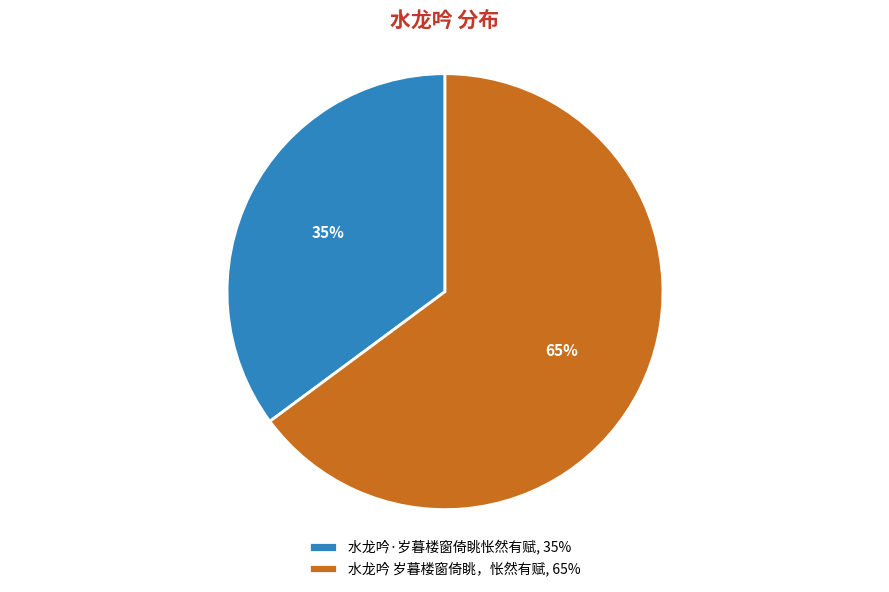

Rank the categories by value from highest to lowest.

水龙吟 岁暮楼窗倚眺，怅然有赋, 水龙吟·岁暮楼窗倚眺怅然有赋